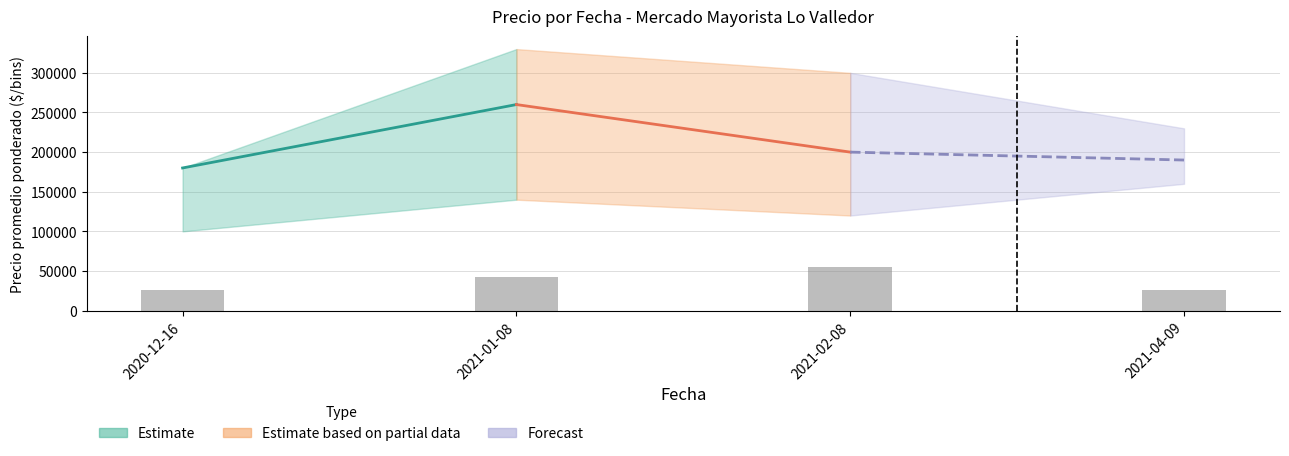

Are the bars horizontal?

No